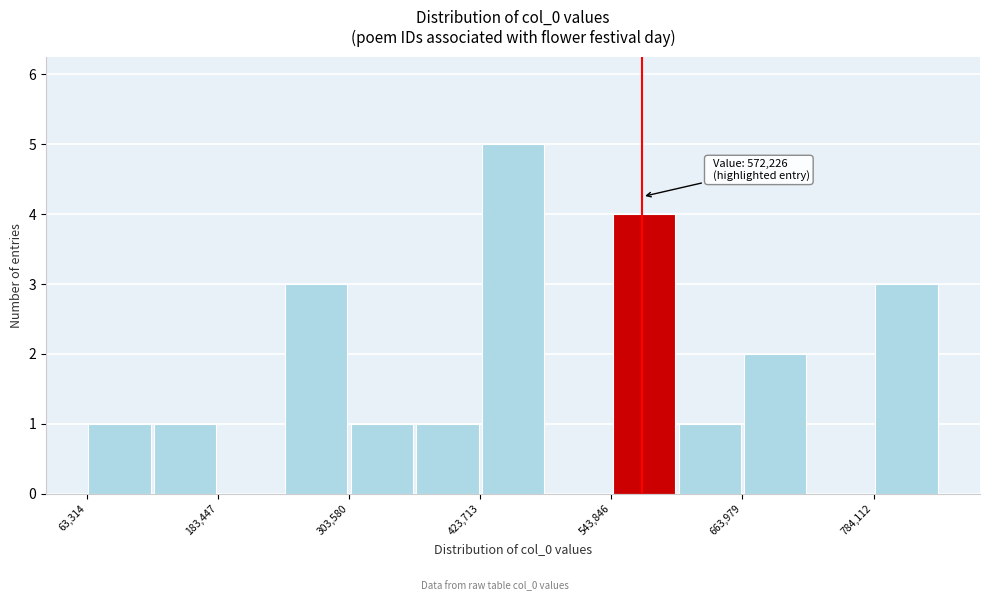

Read against the x-axis, roughly where is the centre of the tallest bar?

460000